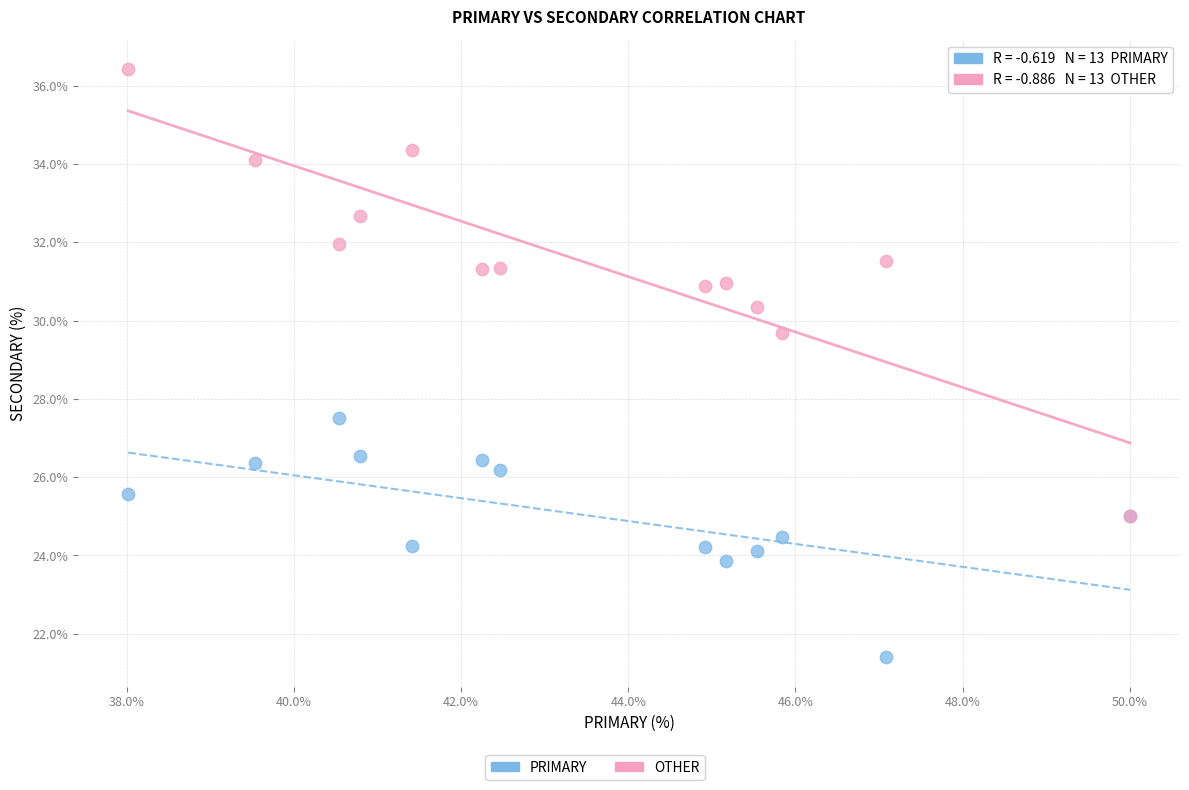

Across all series, what Y value is closest to 28?

27.5